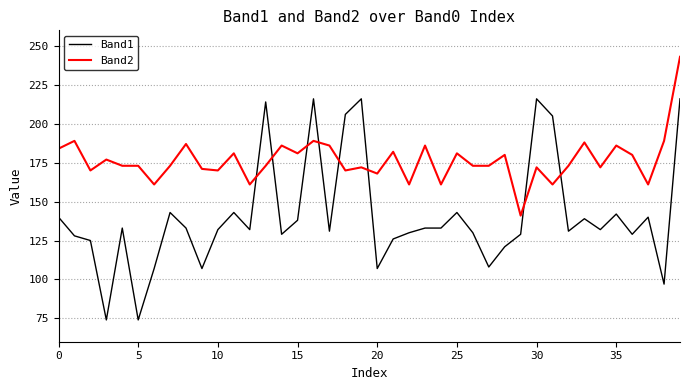

Which series has the widest spread of values?

Band1